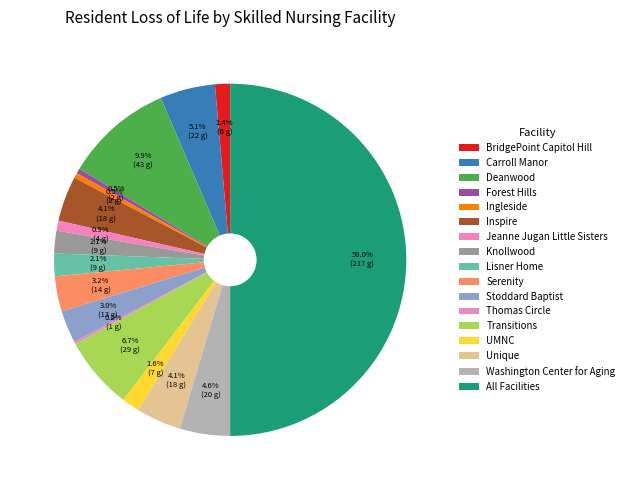

Is Lisner Home the majority of the pie?

No